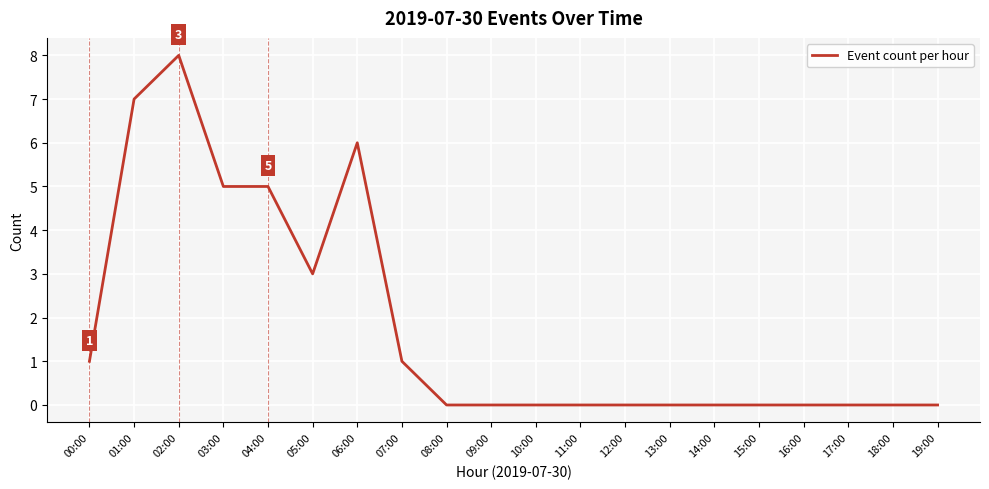

What is the change in value from 02:00 to 09:00?

-8